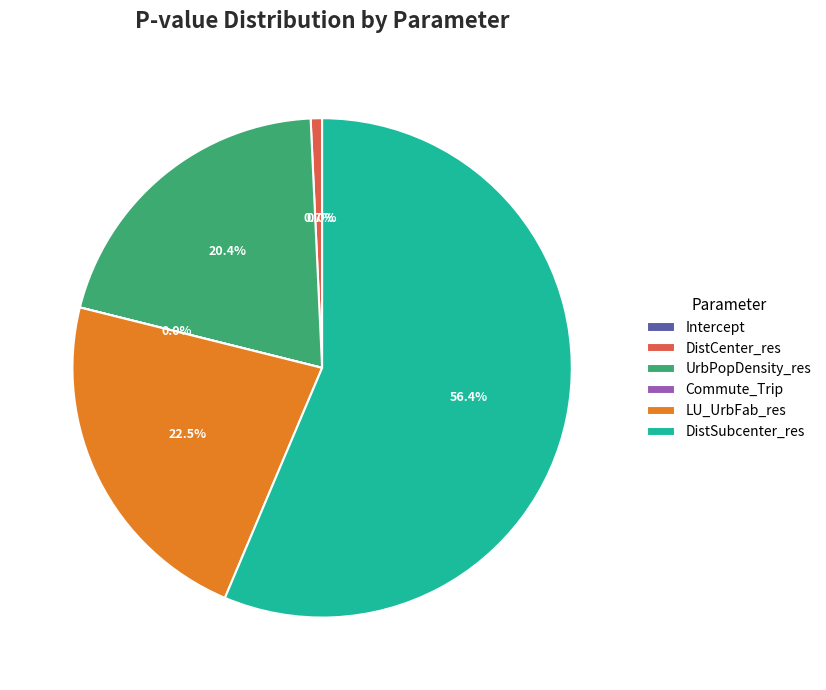

What is the largest slice in the pie chart?

DistSubcenter_res